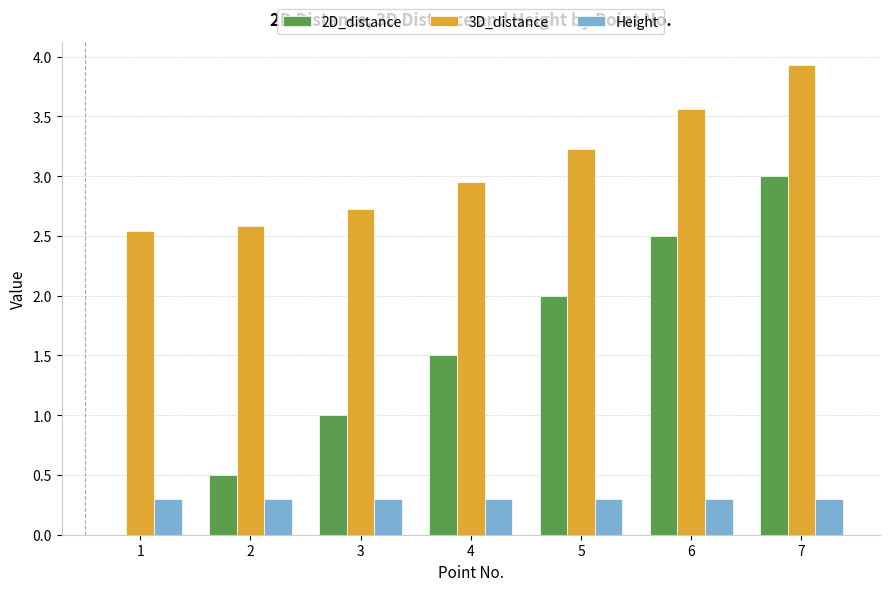

How many groups of bars are there?

7